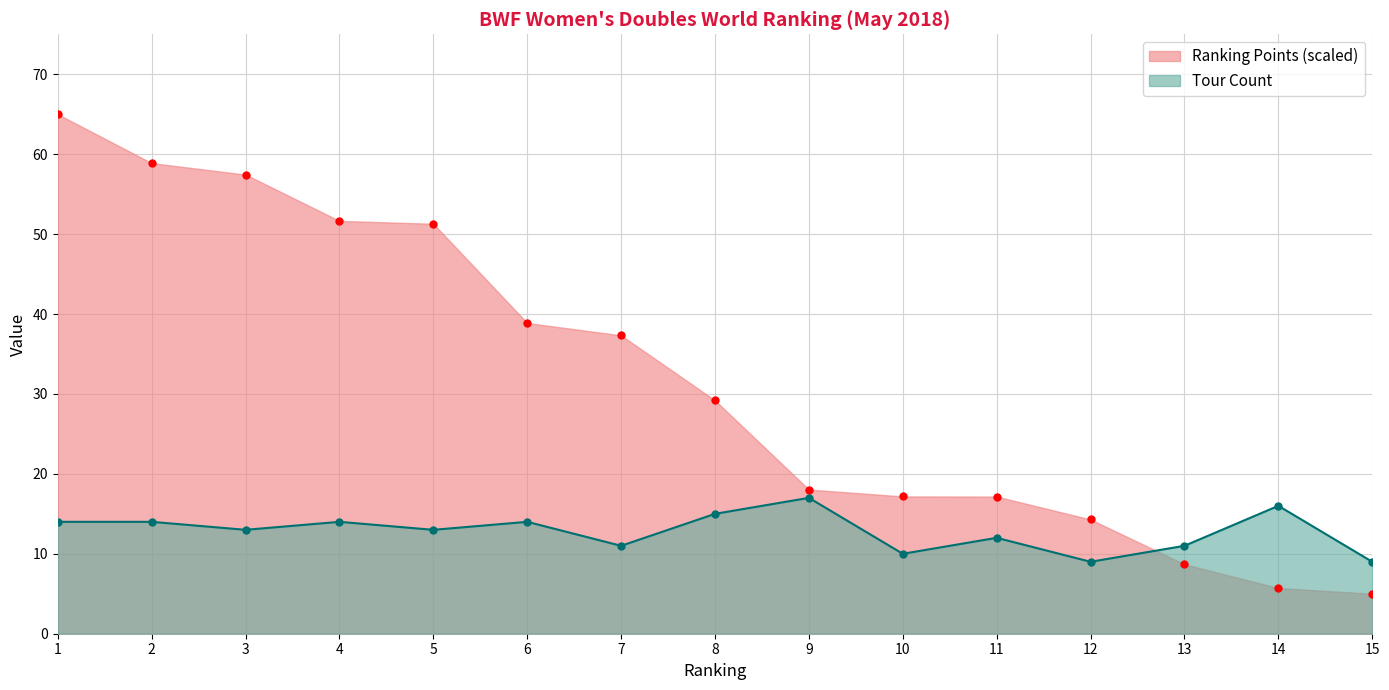

The Points series shows 19.6 at 8. True or false?

False